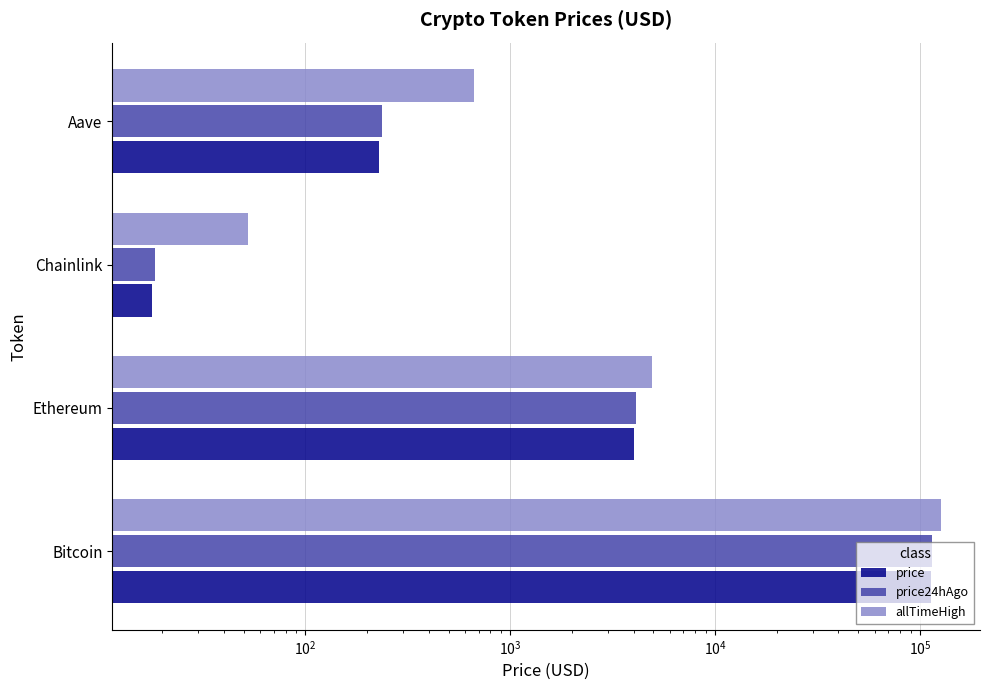

Between Ethereum and Aave, which series saw the biggest shift?

allTimeHigh